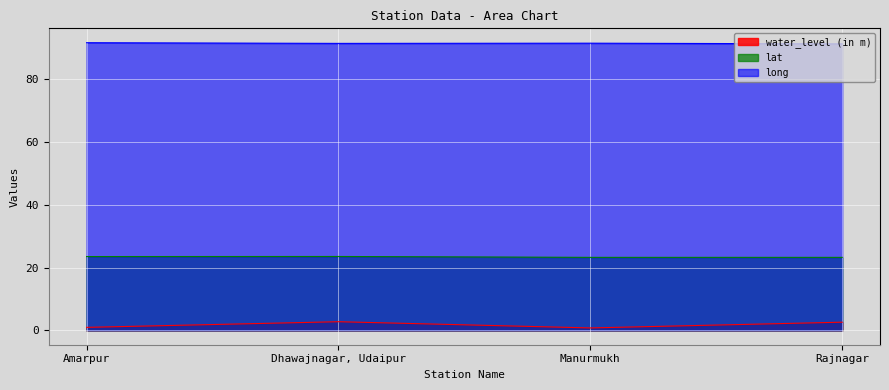

What is the maximum value shown in the chart?

91.7